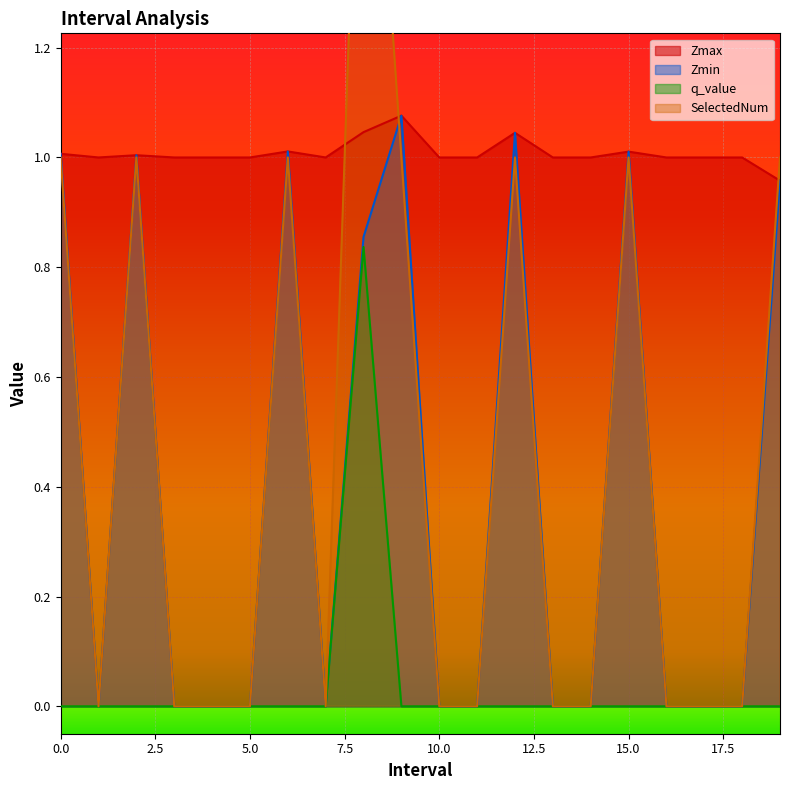

How many lines are shown in the chart?

4